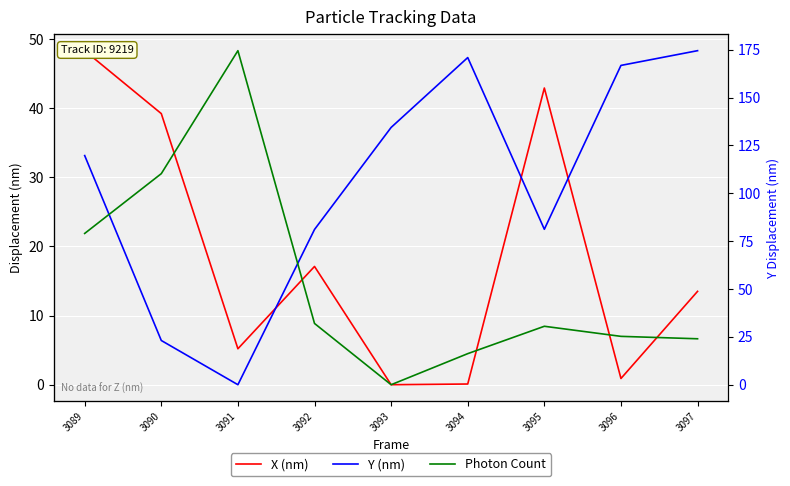

At which label does X (nm) first exceed 13?

3089